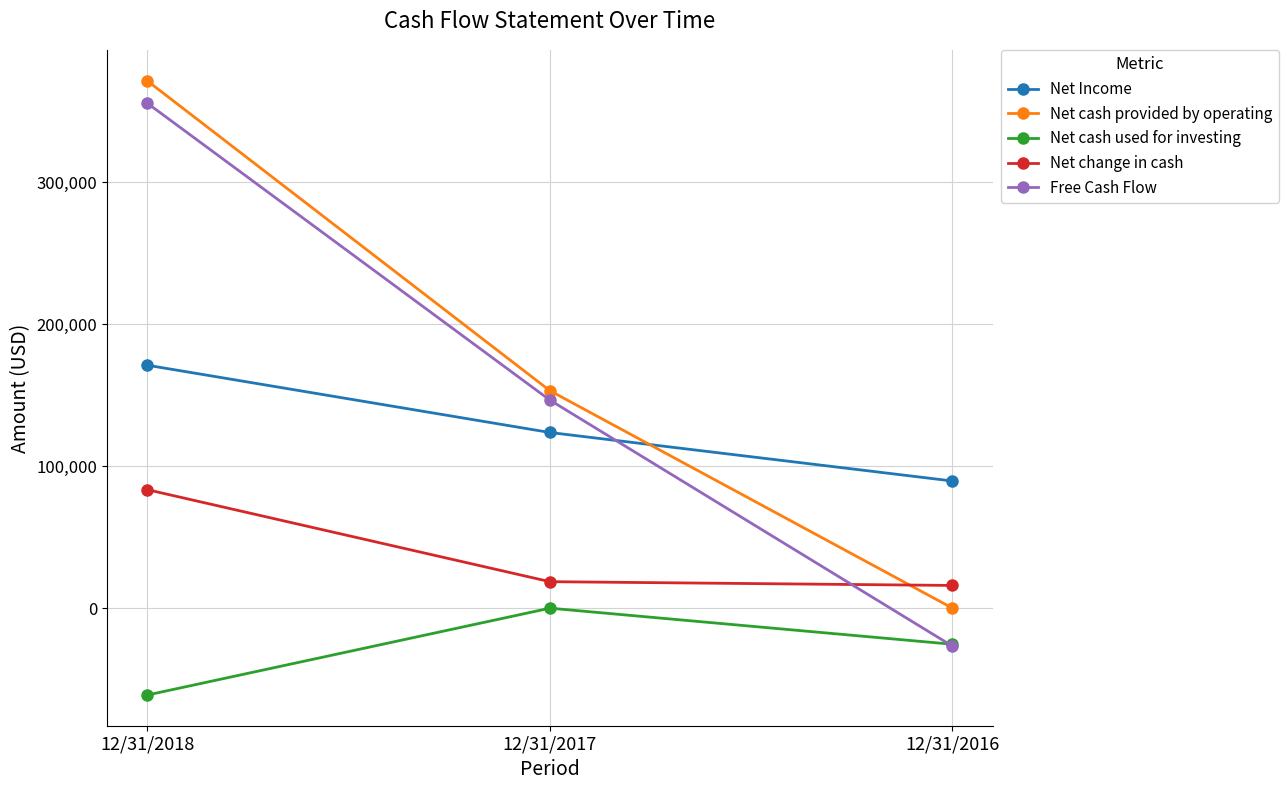

How many negative values does the Free Cash Flow series have?

1